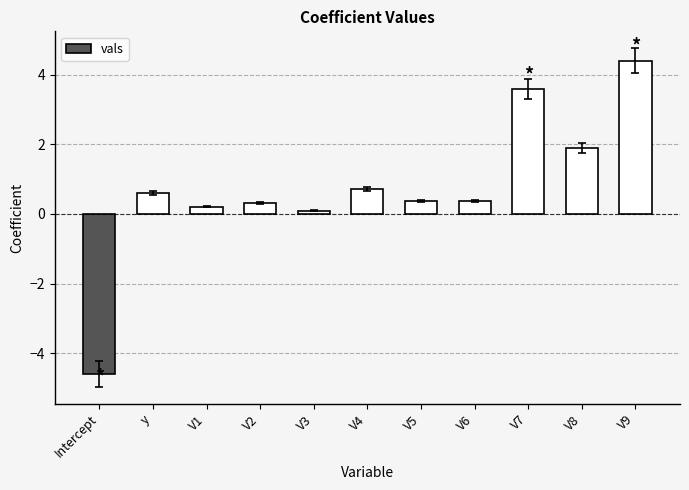

How many series are shown in this chart?

1